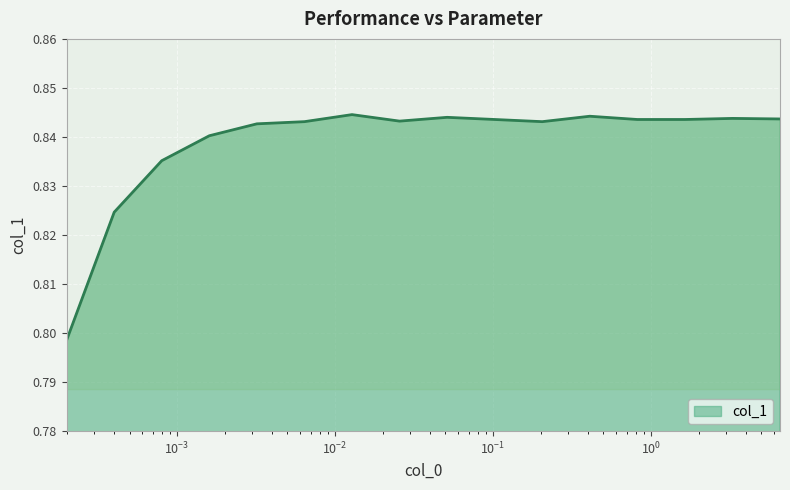

What is the sum of all values?

13.4